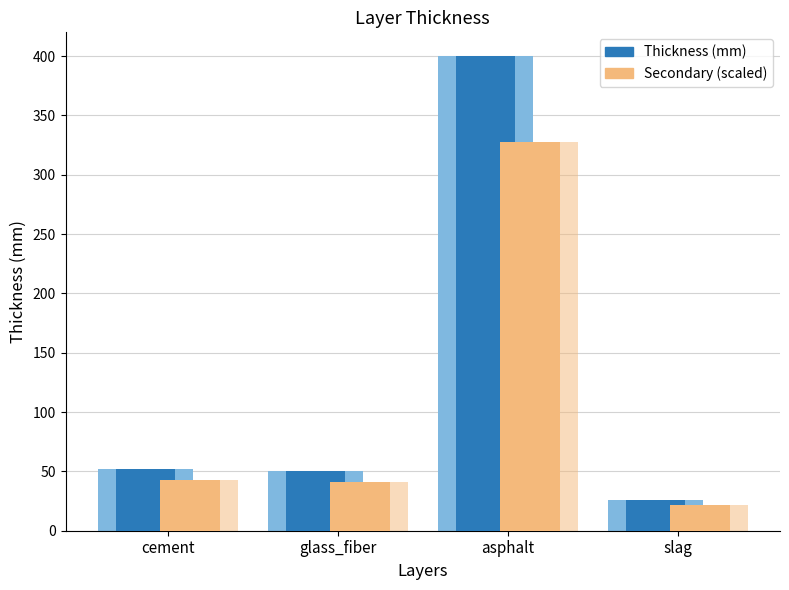

At how many categories does at least one series exceed 152?

1